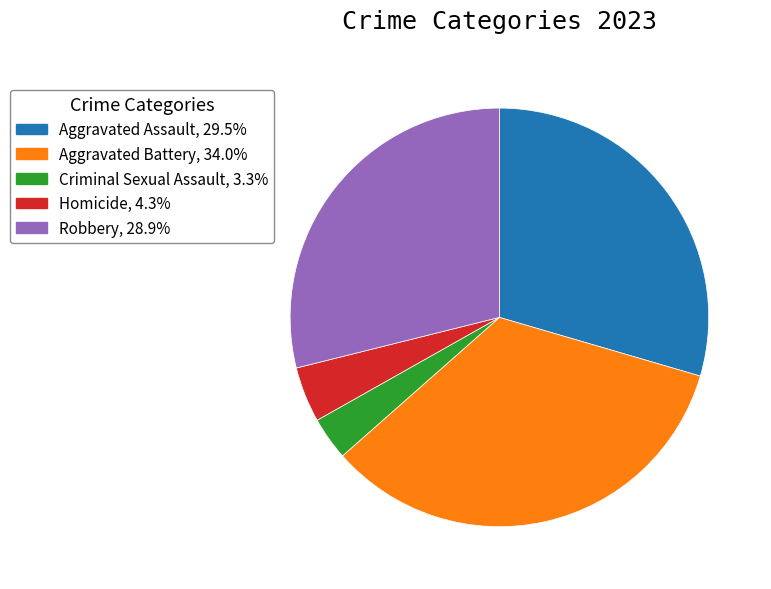

Between Aggravated Assault and Homicide, which is larger?

Aggravated Assault